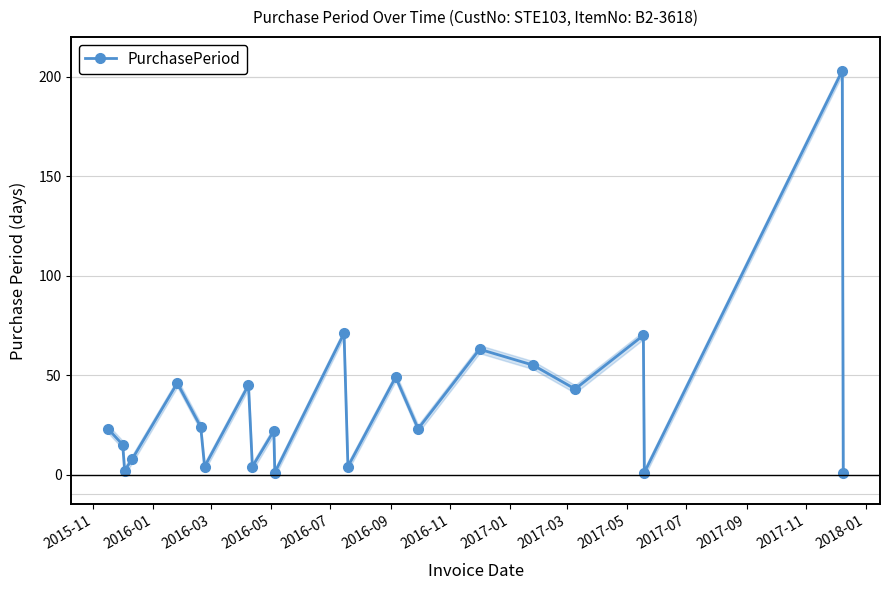

What is the maximum value for PurchasePeriod?

203